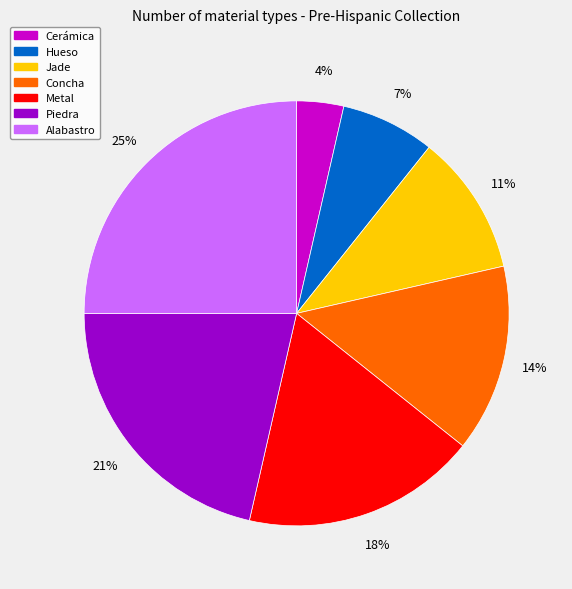

True or false: Jade accounts for 1% of the total.

False